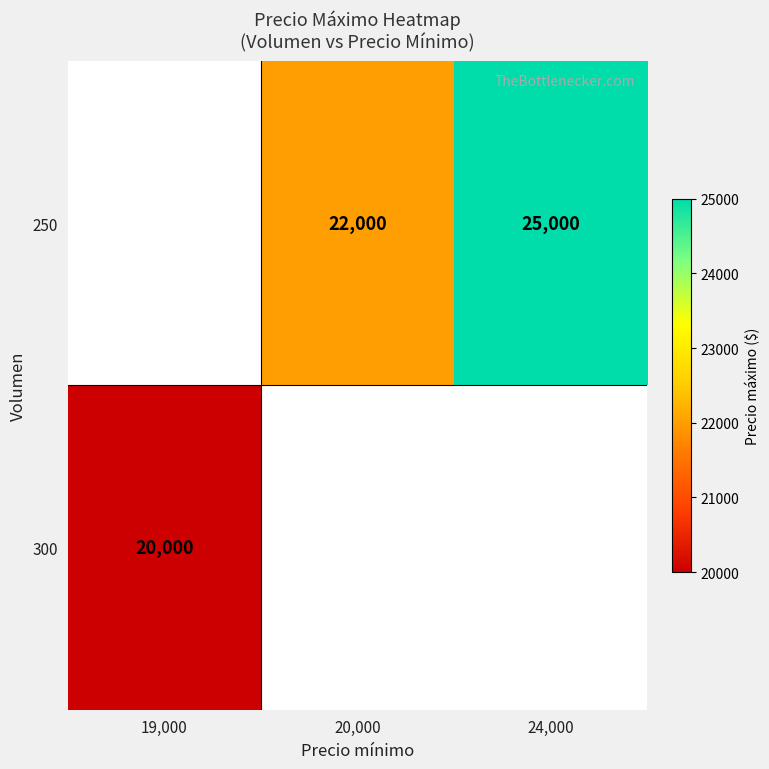

Is the value of 250 at 20,000 greater than the value of 300 at 19,000?

Yes